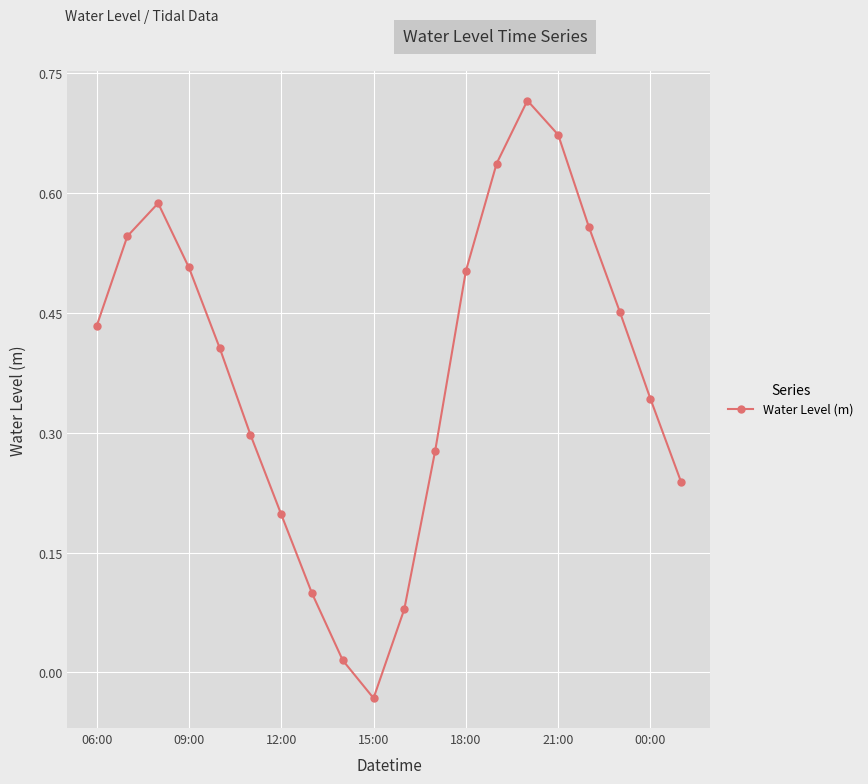

Does the chart have visible grid lines?

Yes